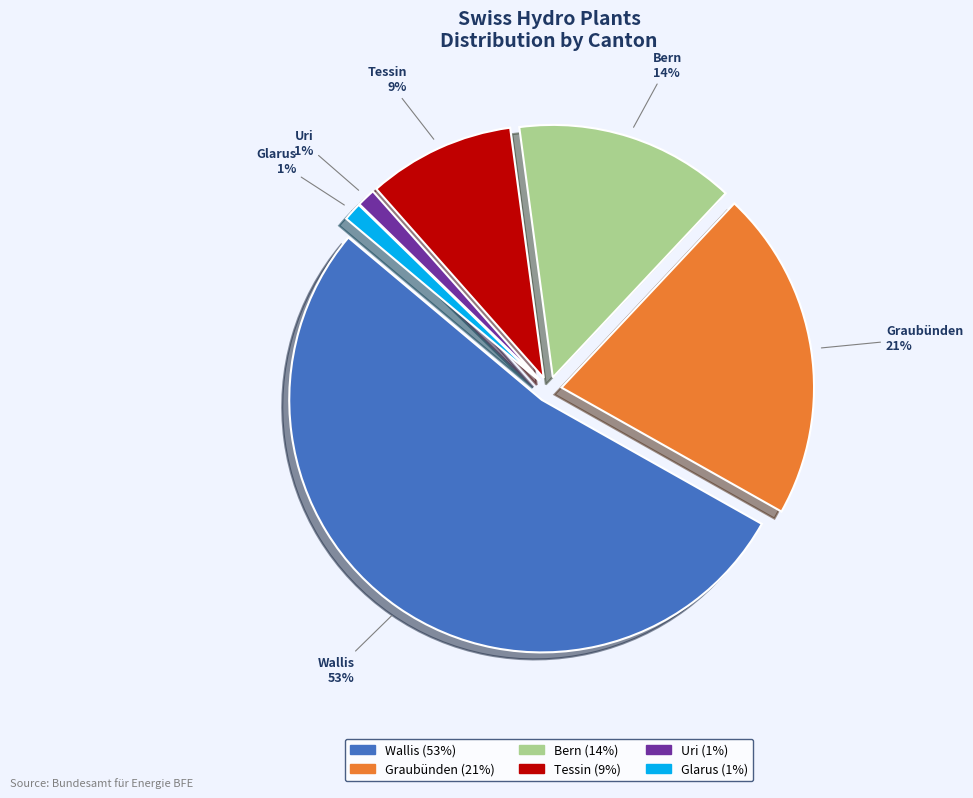

The Uri slice represents 11% of the pie. True or false?

False